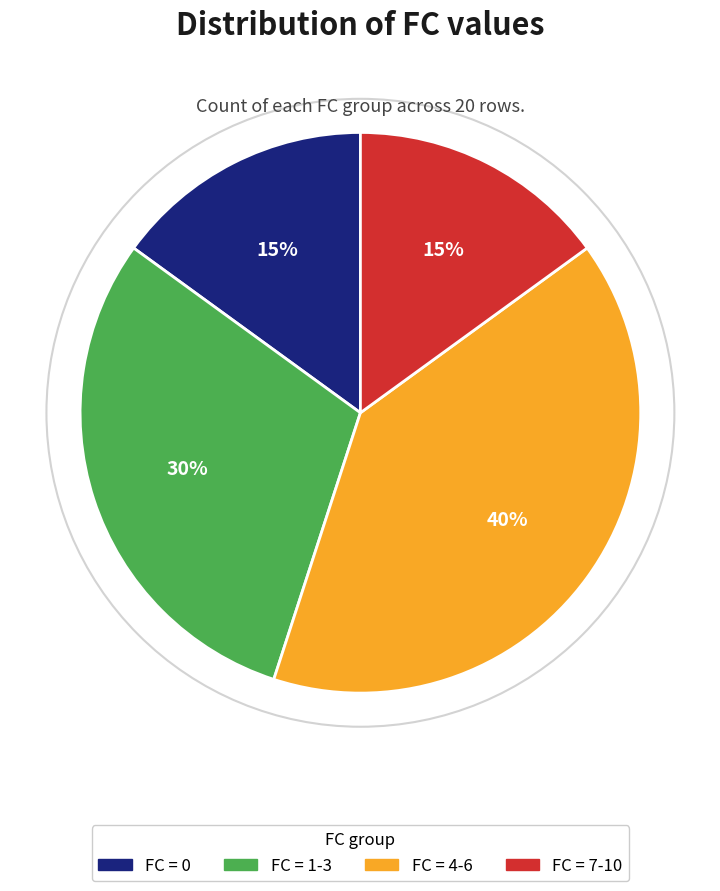

To the nearest percent, what is the average slice percentage?

25%